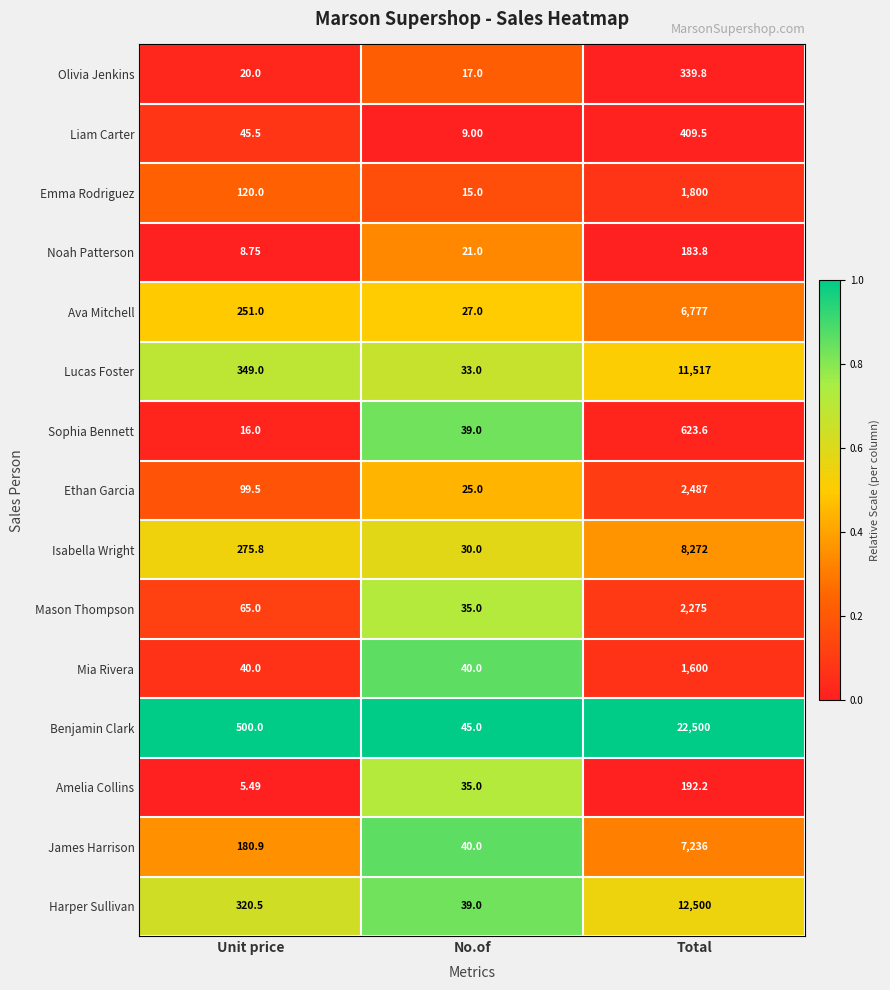

Which category has the lowest value across all series?

Unit price